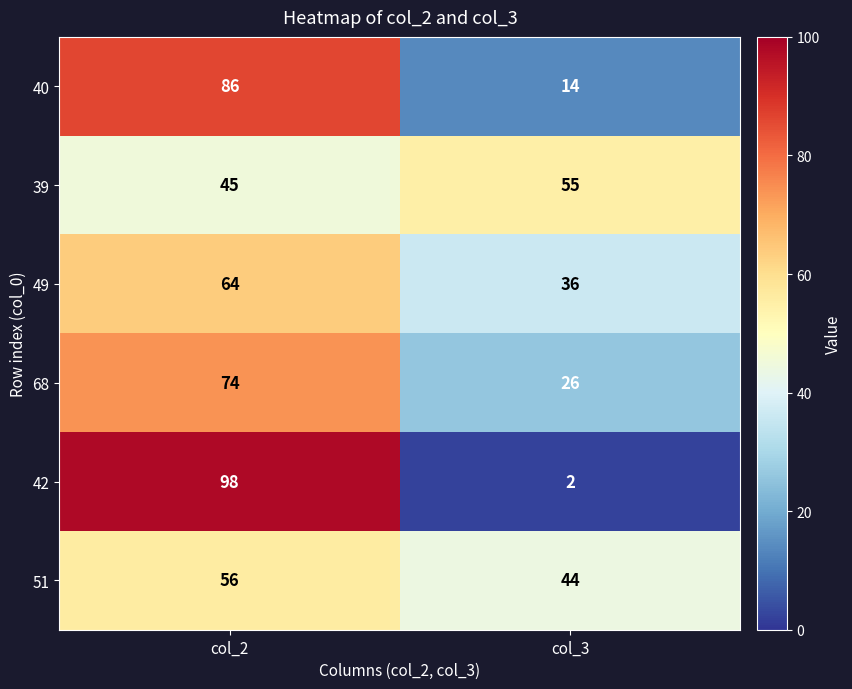

At col_2, list the series in order from largest to smallest.

42, 40, 68, 49, 51, 39